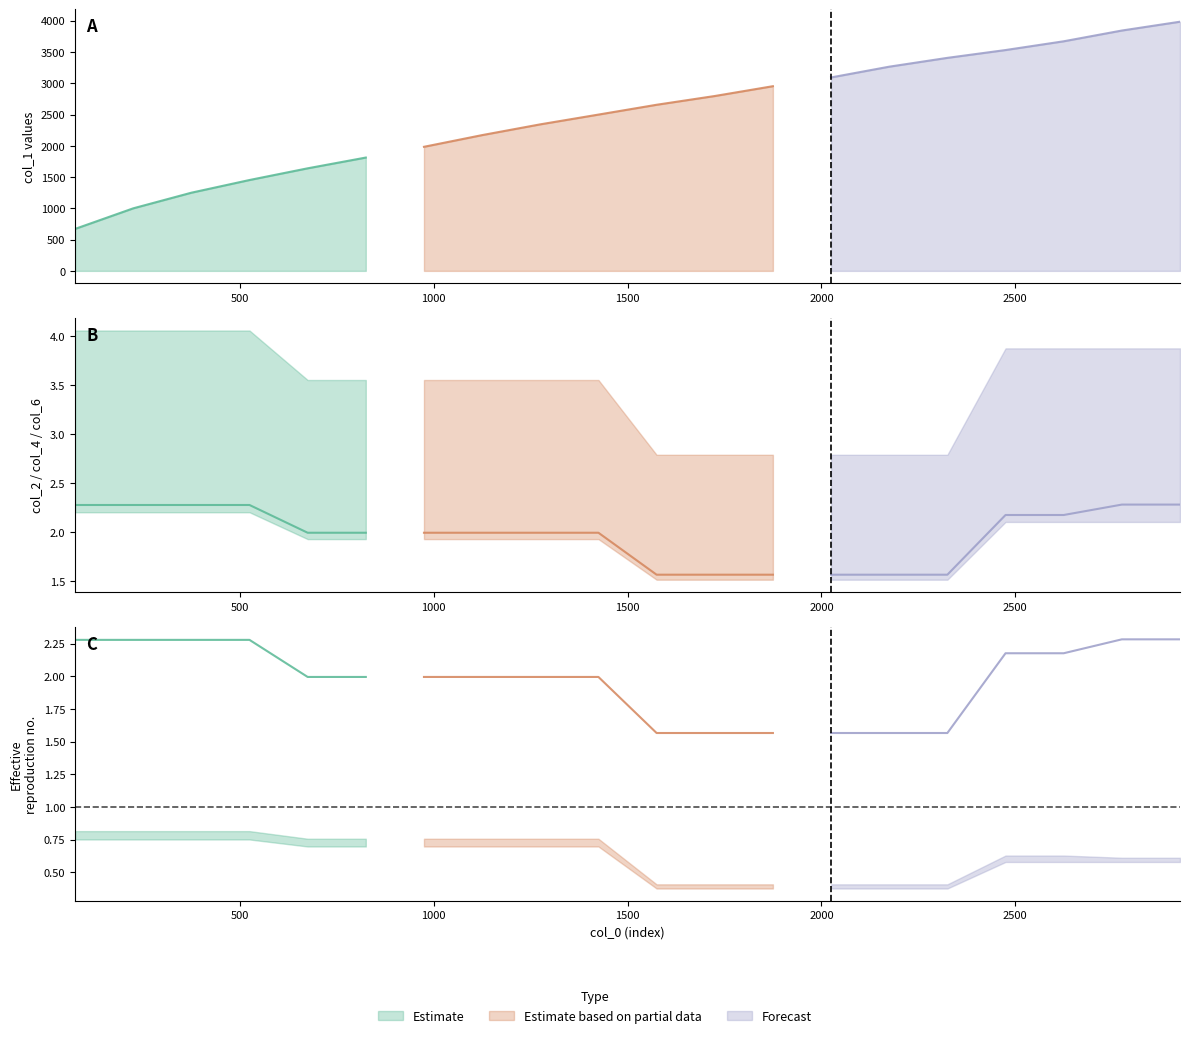

Reading left to right, transcribe all the data shown in this chart.

col_1: 75=671.0	225=1000.0	375=1250.0	525=1453.0	675=1640.0	825=1812.0	975=1984.0	1125=2171.0	1275=2343.0	1425=2499.0	1575=2656.0	1725=2796.0	1875=2953.0	2025=3093.0	2175=3265.0	2325=3406.0	2475=3531.0	2625=3671.0	2775=3843.0	2925=3984.0
col_2: 75=2.2	225=2.2	375=2.2	525=2.2	675=1.9	825=1.9	975=1.9	1125=1.9	1275=1.9	1425=1.9	1575=1.5	1725=1.5	1875=1.5	2025=1.5	2175=1.5	2325=1.5	2475=2.1	2625=2.1	2775=2.1	2925=2.1
col_3: 75=75.1	225=75.1	375=75.1	525=75.1	675=69.8	825=69.8	975=69.8	1125=69.8	1275=69.8	1425=69.8	1575=37.6	1725=37.6	1875=37.6	2025=37.6	2175=37.6	2325=37.6	2475=57.9	2625=57.9	2775=57.9	2925=57.9
col_4: 75=2.3	225=2.3	375=2.3	525=2.3	675=2.0	825=2.0	975=2.0	1125=2.0	1275=2.0	1425=2.0	1575=1.6	1725=1.6	1875=1.6	2025=1.6	2175=1.6	2325=1.6	2475=2.2	2625=2.2	2775=2.3	2925=2.3
col_5: 75=81.5	225=81.5	375=81.5	525=81.5	675=75.7	825=75.7	975=75.7	1125=75.7	1275=75.7	1425=75.7	1575=40.8	1725=40.8	1875=40.8	2025=40.8	2175=40.8	2325=40.8	2475=62.8	2625=62.8	2775=61.1	2925=61.1
col_6: 75=4.1	225=4.1	375=4.1	525=4.1	675=3.6	825=3.6	975=3.6	1125=3.6	1275=3.6	1425=3.6	1575=2.8	1725=2.8	1875=2.8	2025=2.8	2175=2.8	2325=2.8	2475=3.9	2625=3.9	2775=3.9	2925=3.9